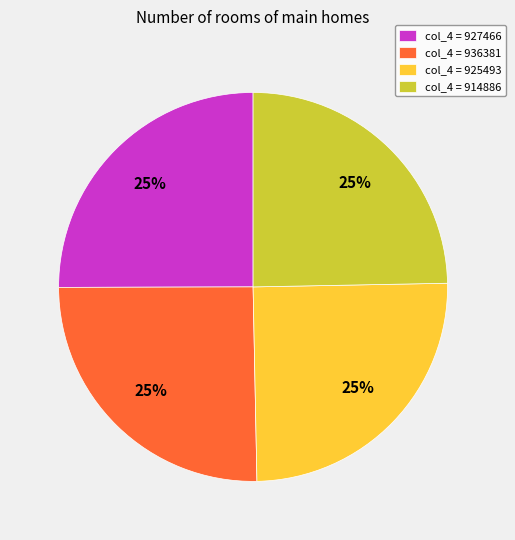

How many segments does this pie chart have?

4